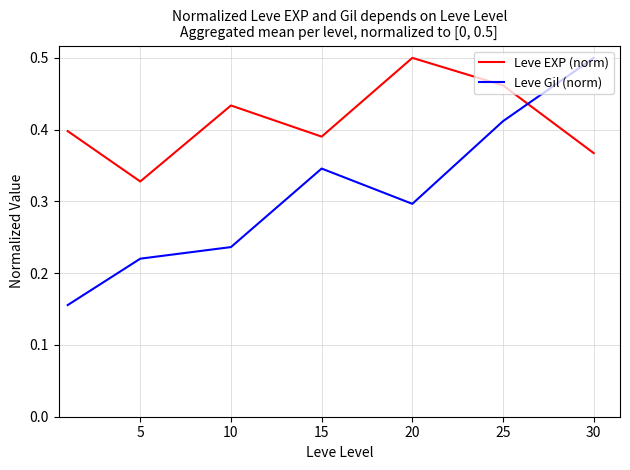

How many lines are shown in the chart?

2